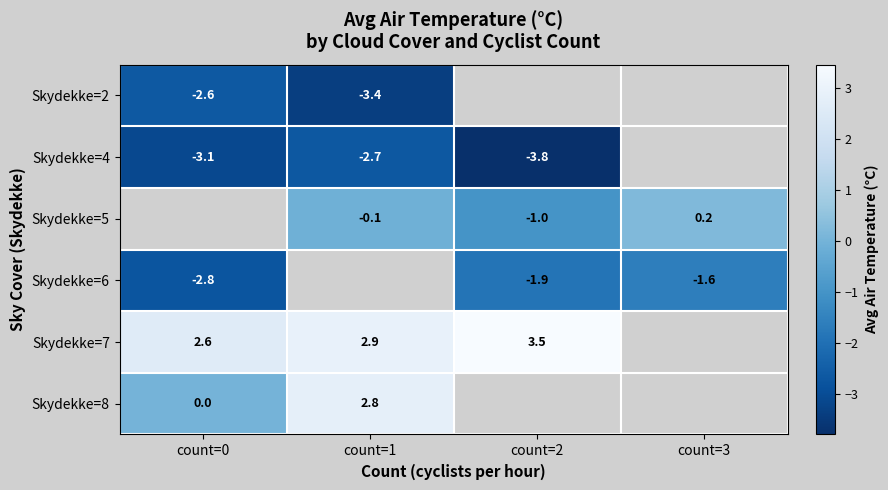

What is the difference between the highest and lowest values at count=0?

5.7